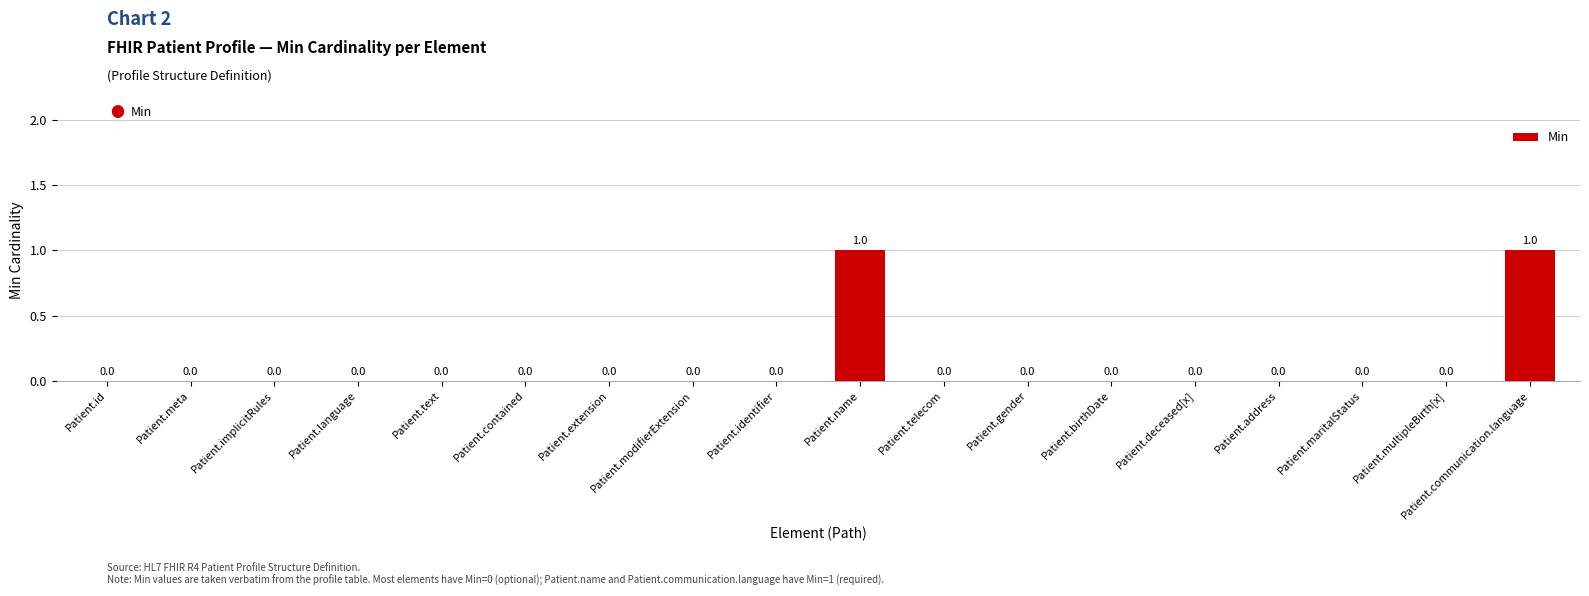

True or false: the data shows 0 at Patient.meta.

True